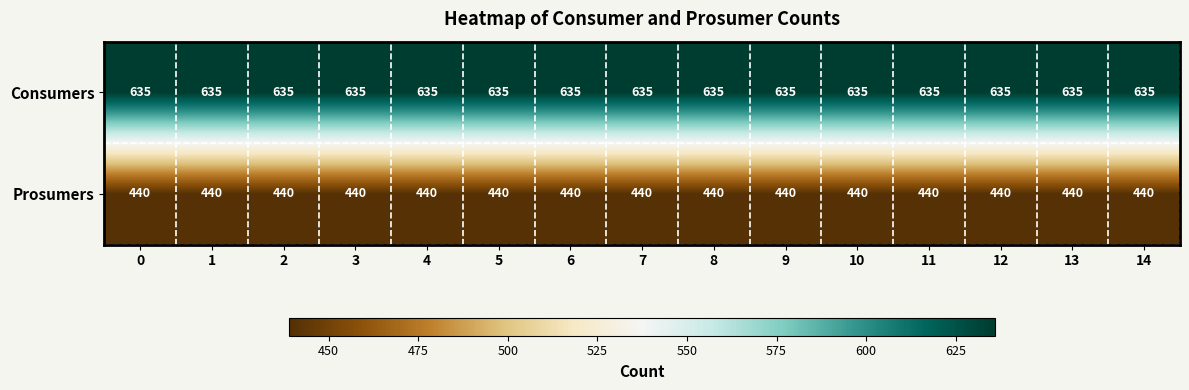

What is the total value across all series at 11?

1075